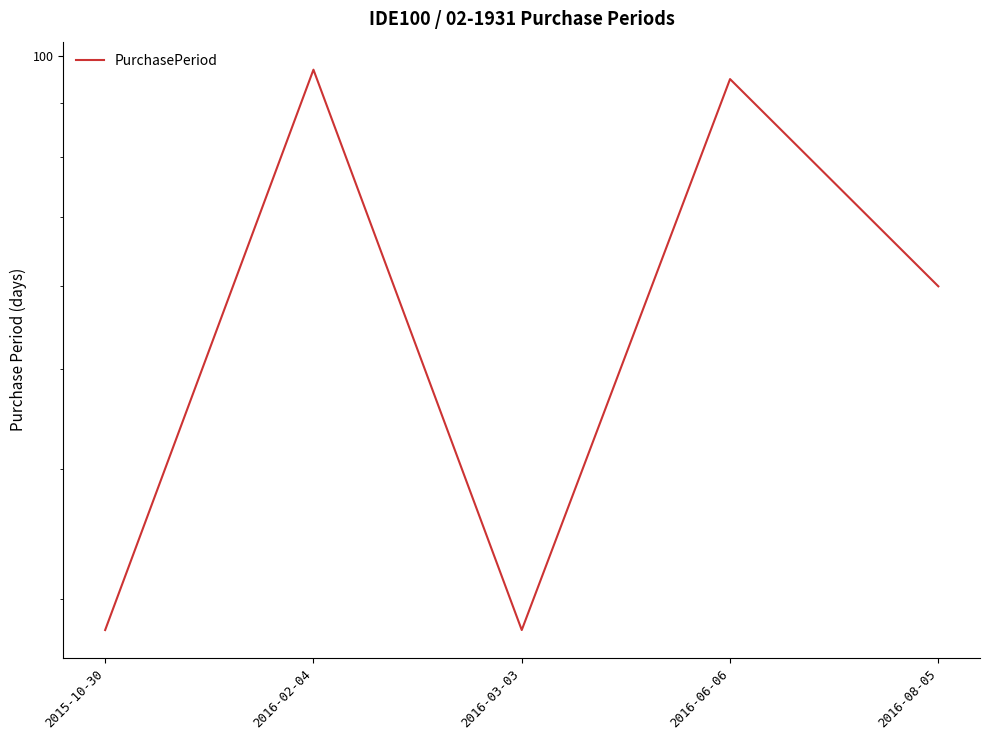

How many lines are shown in the chart?

1